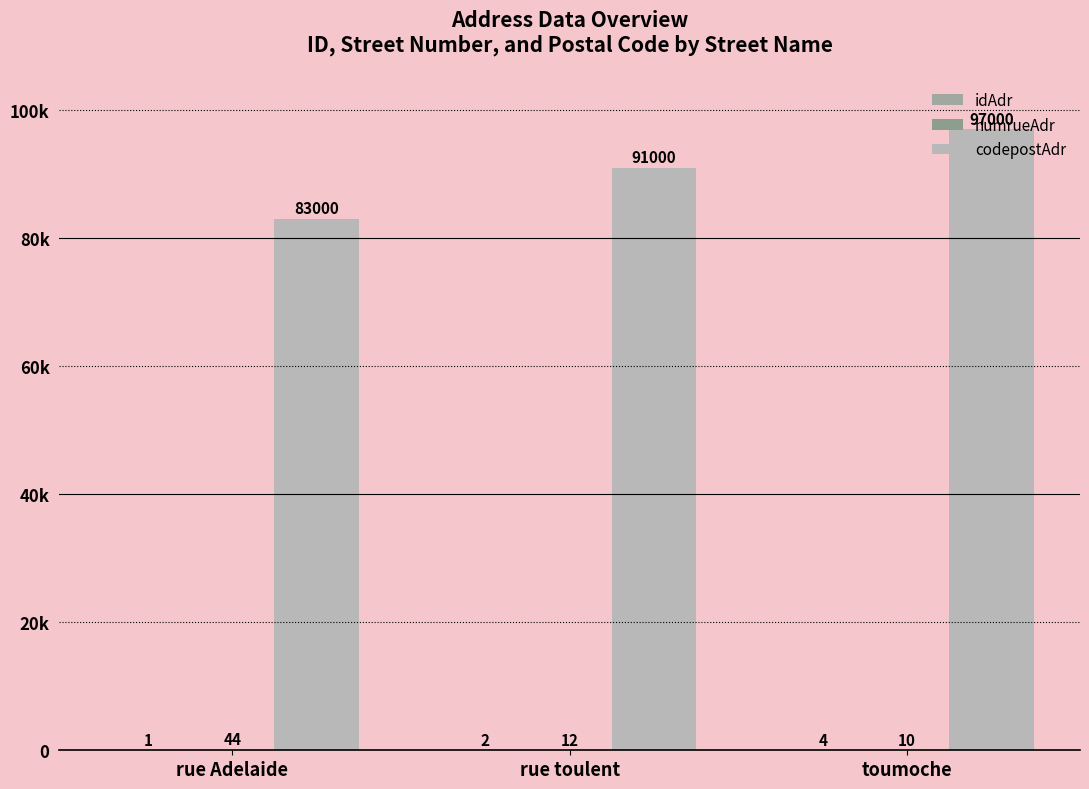

Are the bars horizontal?

No